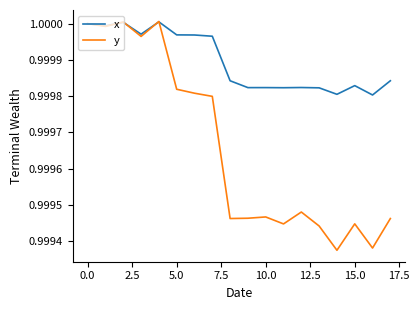

Which series ends up on top after the final intersection of x and y?

x